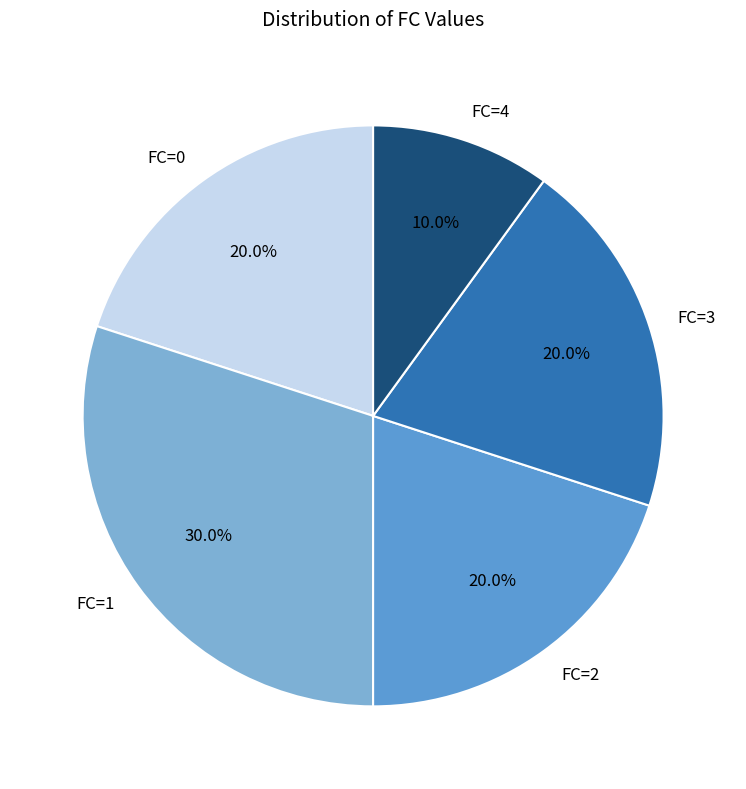

What percentage is the FC=1 slice, to the nearest percent?

30%